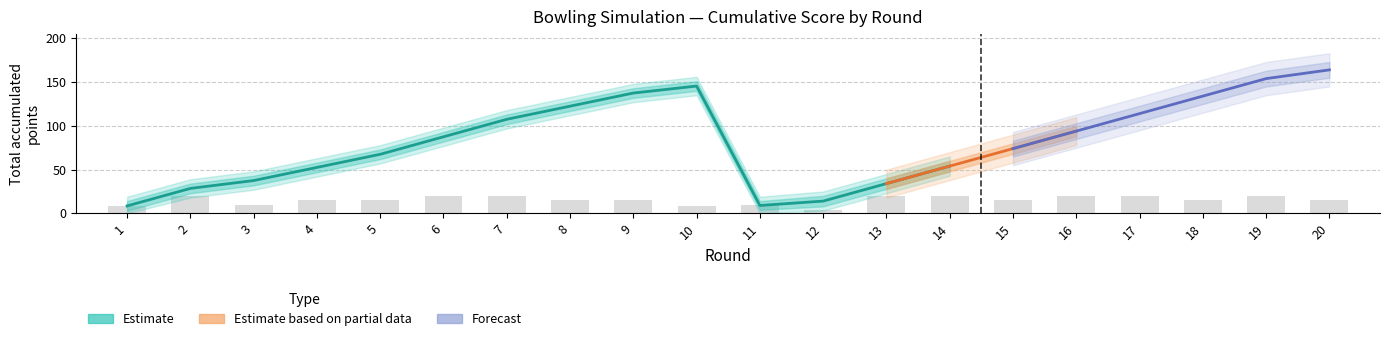

At how many categories does at least one series exceed 87?

10